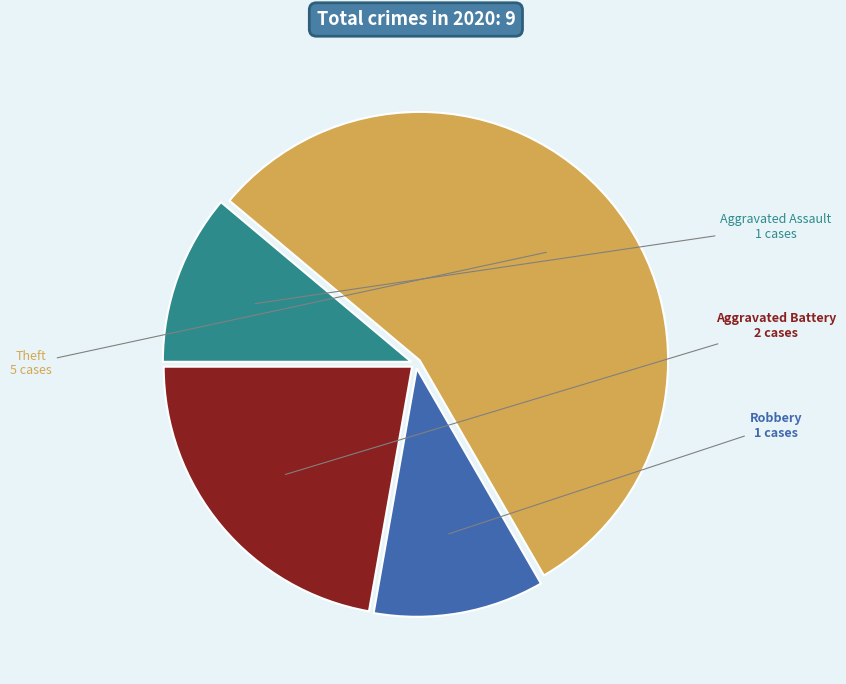

Which slice is the largest?

Theft